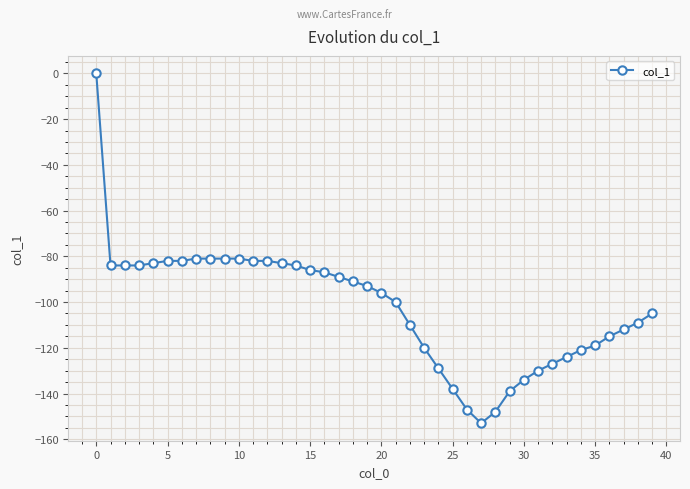

What is the minimum value shown in the chart?

-153